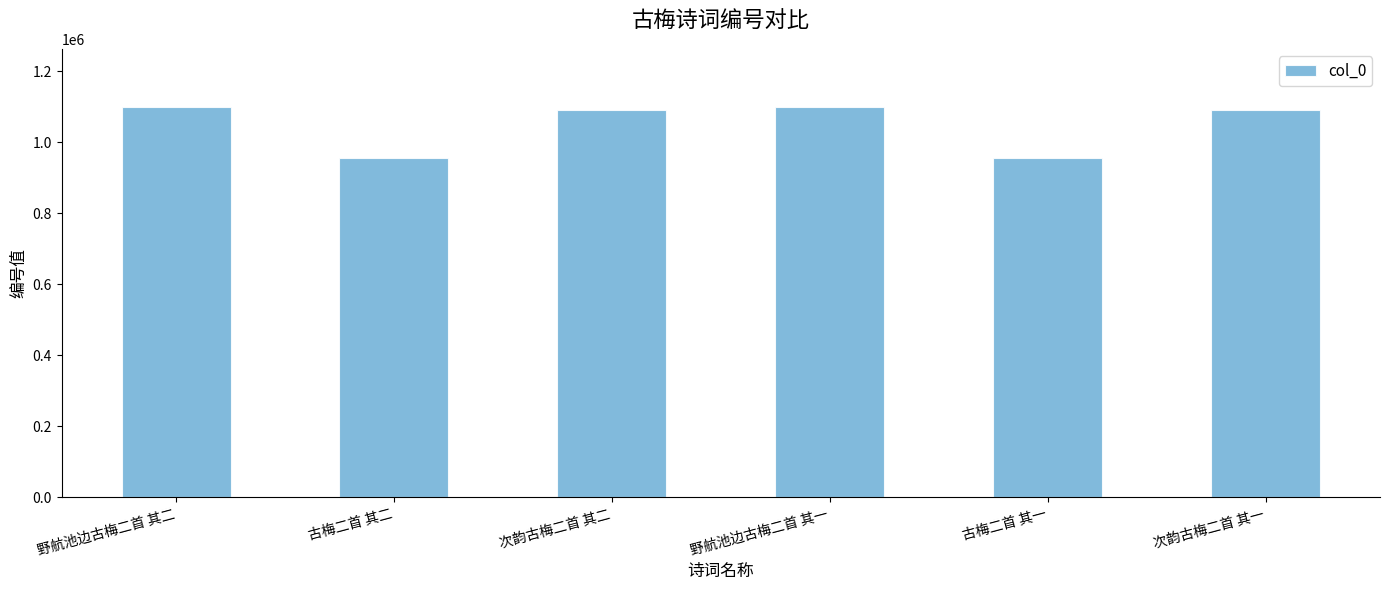

What is the average value?

1048318